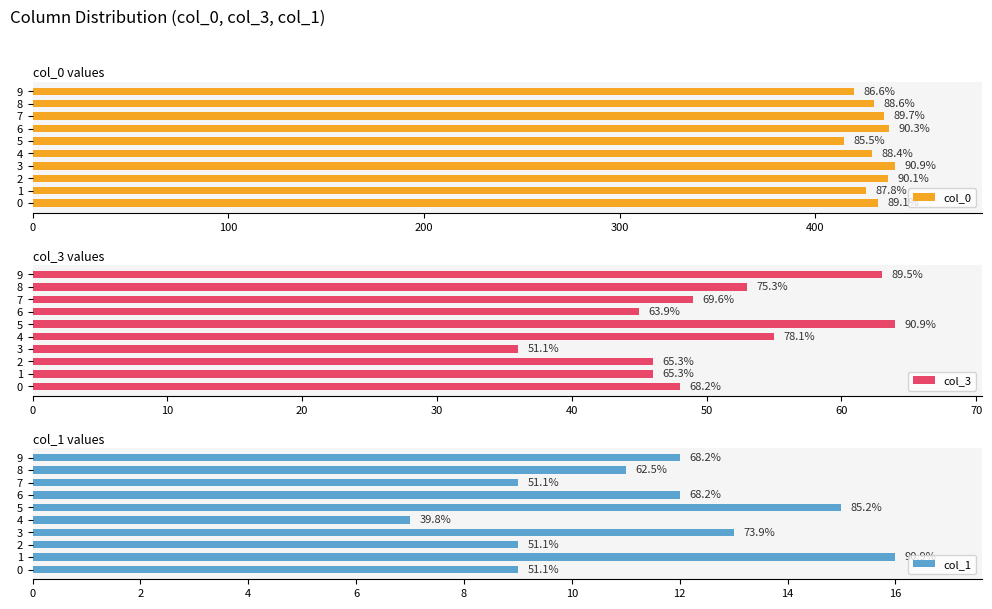

What is the greatest value displayed?

441